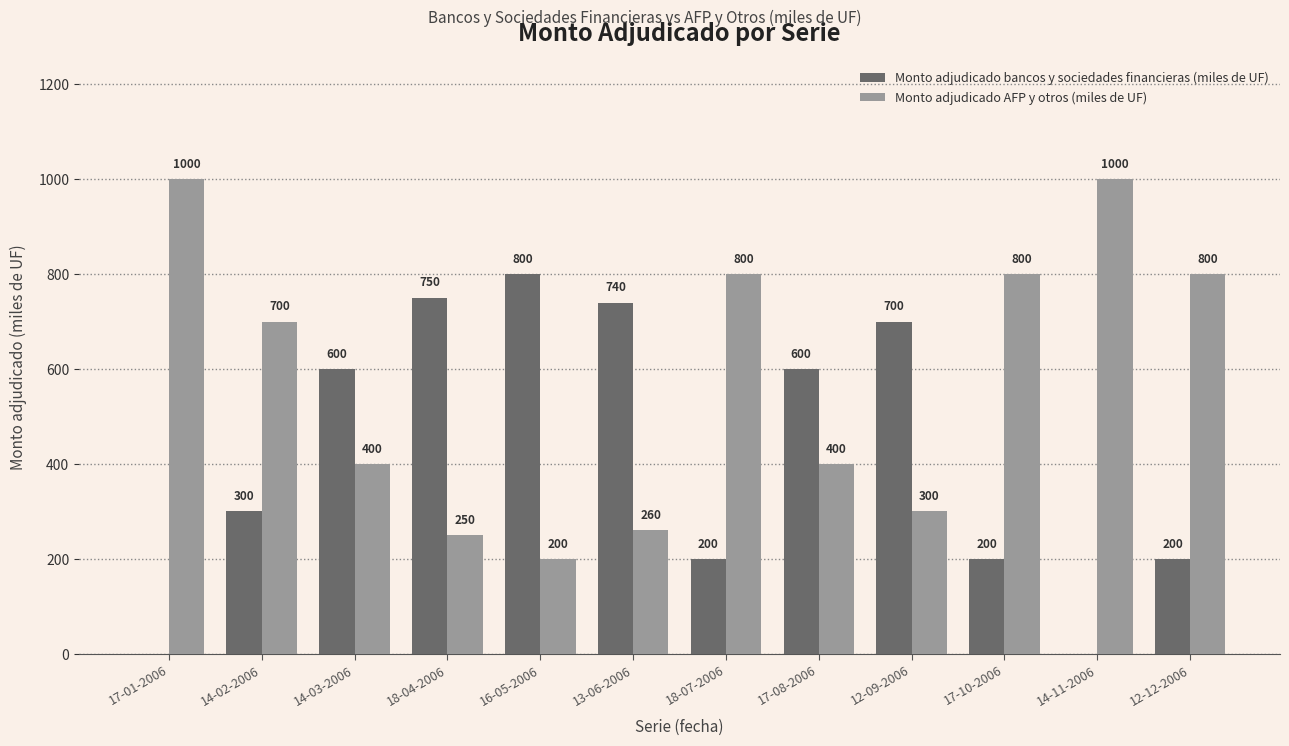

How many groups of bars are there?

12